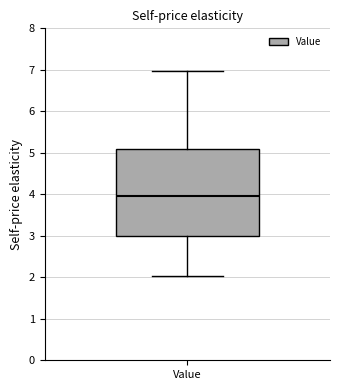

Where does the lower whisker of the box for Value end on the y-axis? The values are not printed on the chart, so give them approximately, as read against the axis.

2.0